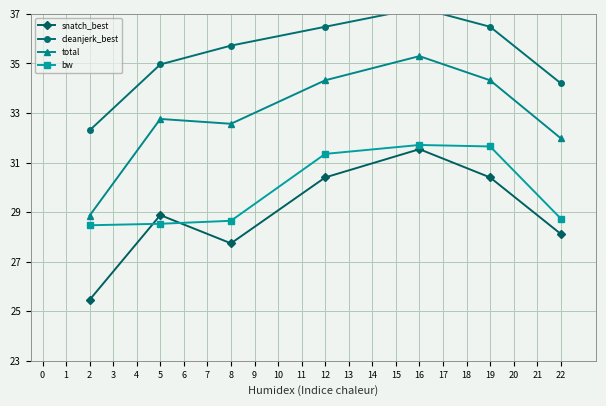

True or false: cleanjerk_best has more than 1 points higher than both neighbors.

False